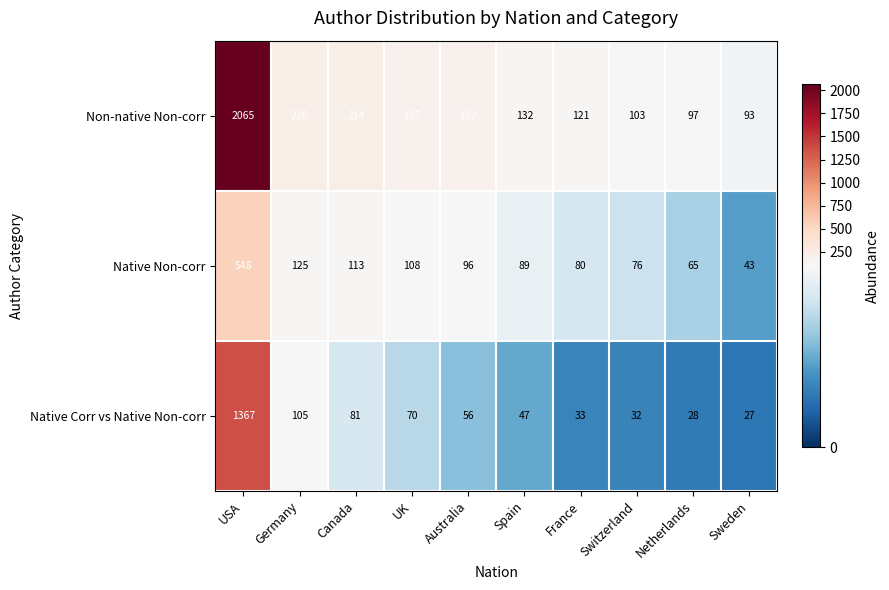

What is the difference between the Native Non-corr values at Spain and Switzerland?

13